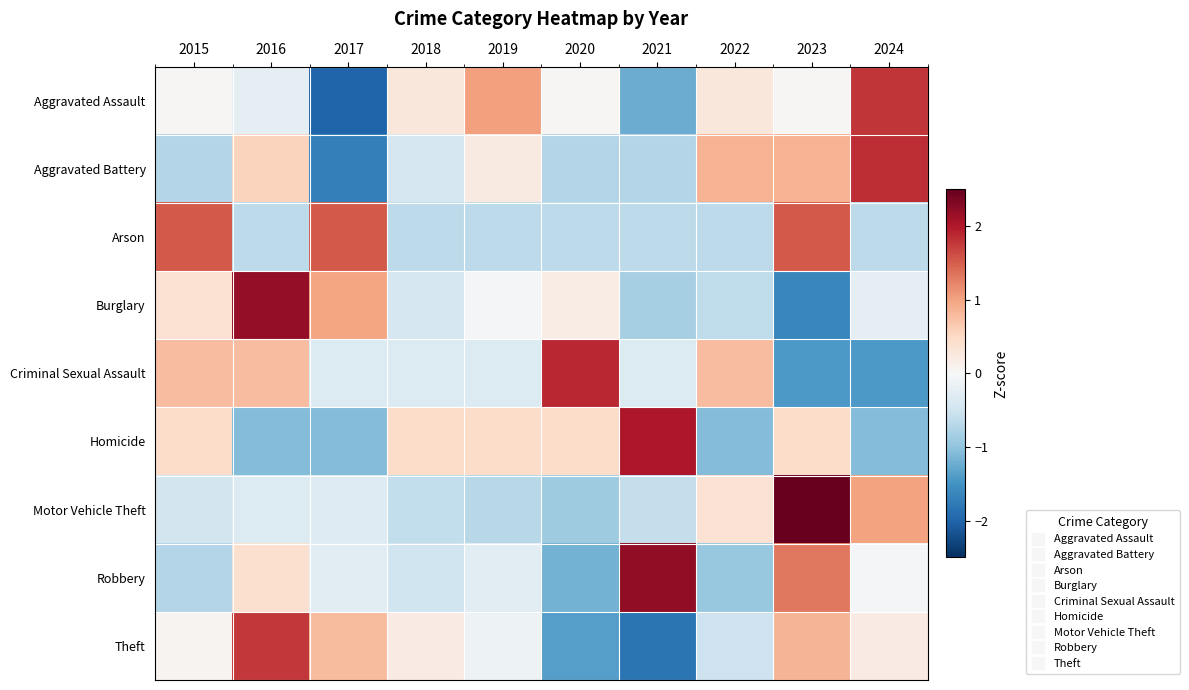

Which series changed the most between 2019 and 2021?

Robbery